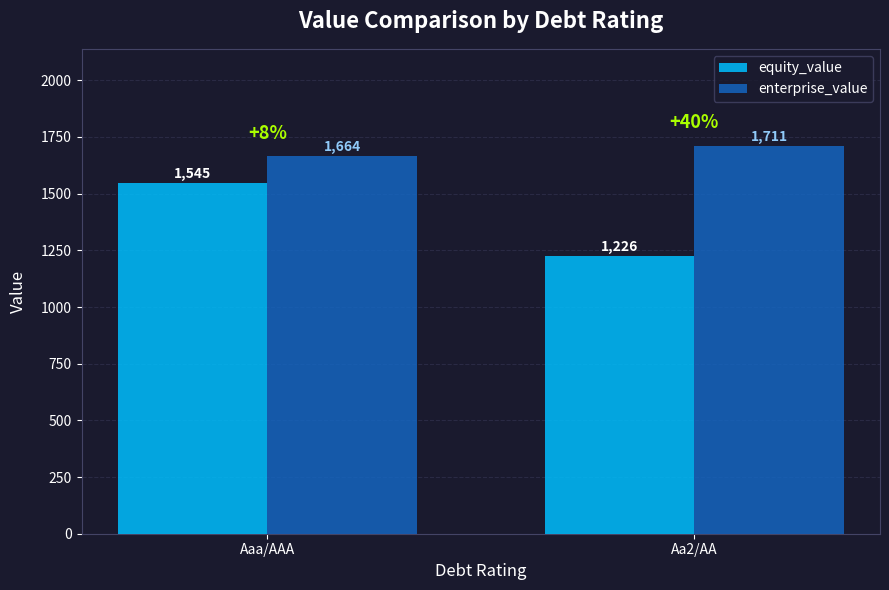

What is the label of the 2nd bar from the left?

Aa2/AA